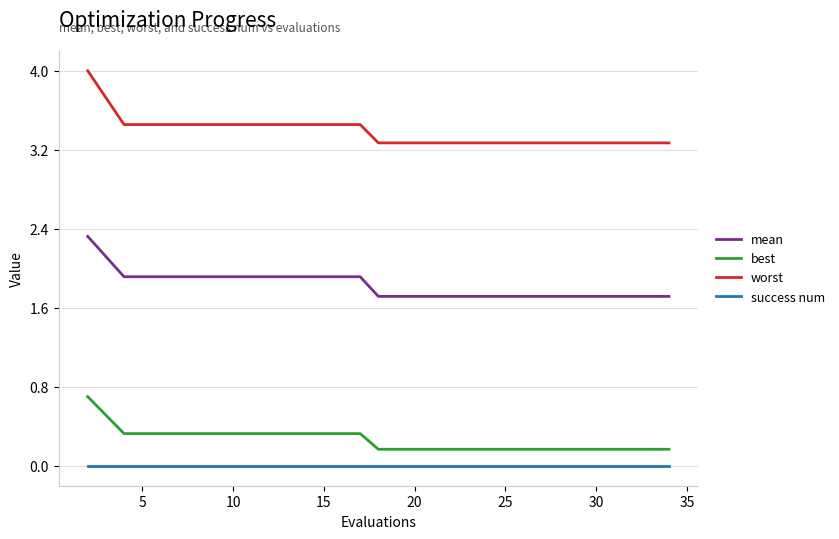

Which series has the largest range (max minus min)?

worst